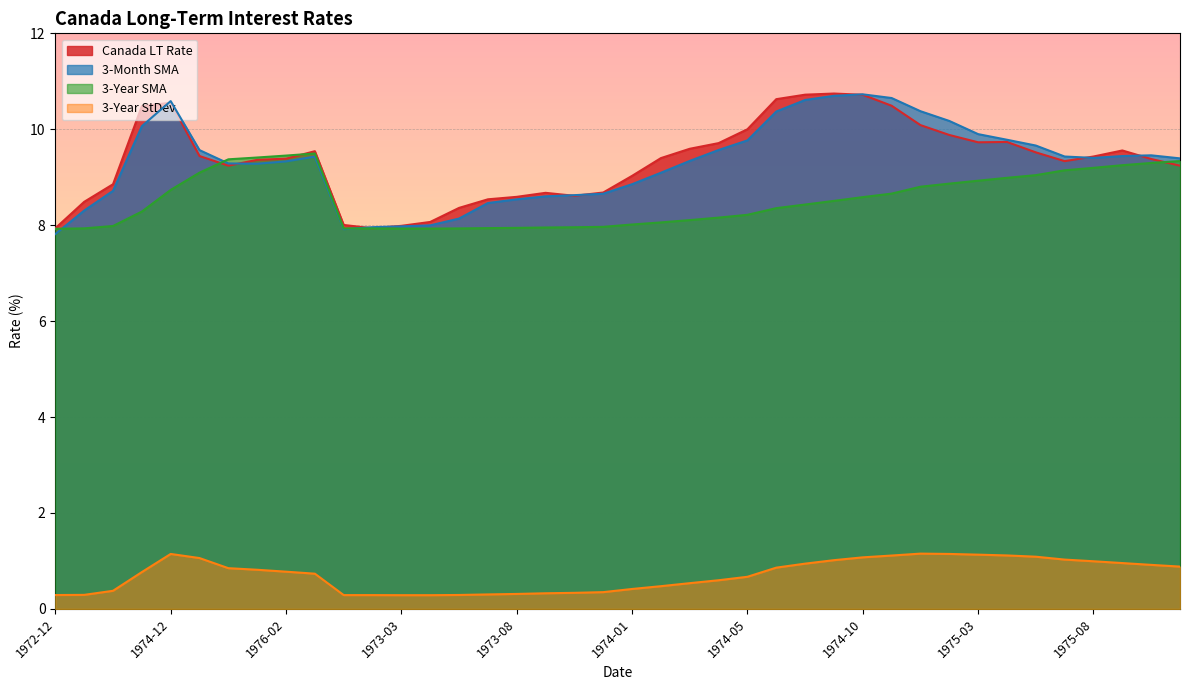

The value of Canada LT Rate at 1976-02 is 9.4. True or false?

True